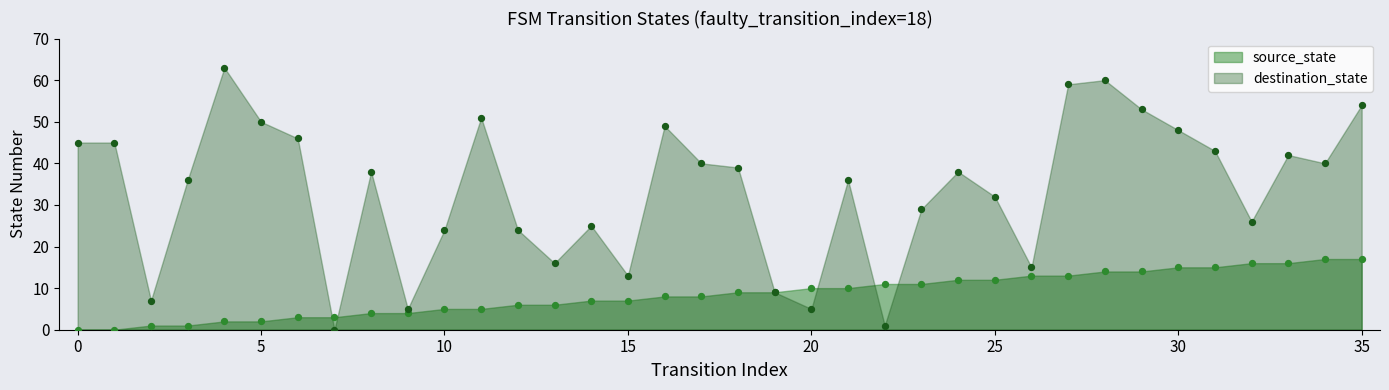

At which category is the sum across all series the highest?

28